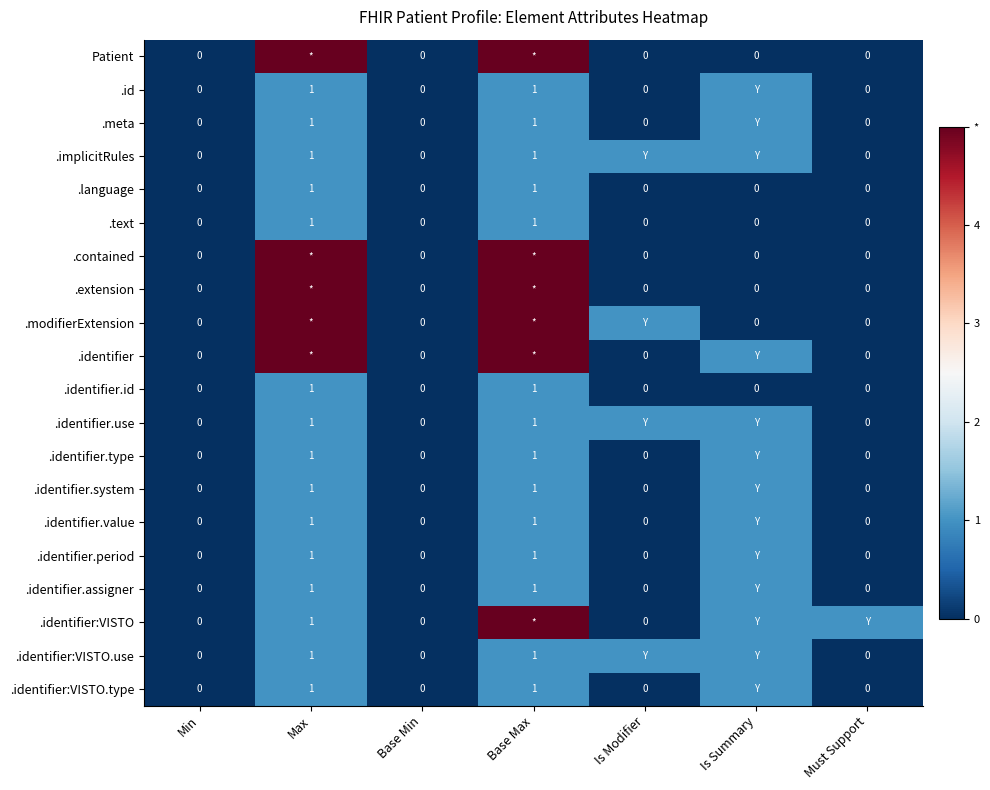

What is the difference between the highest and lowest values at Max?

4